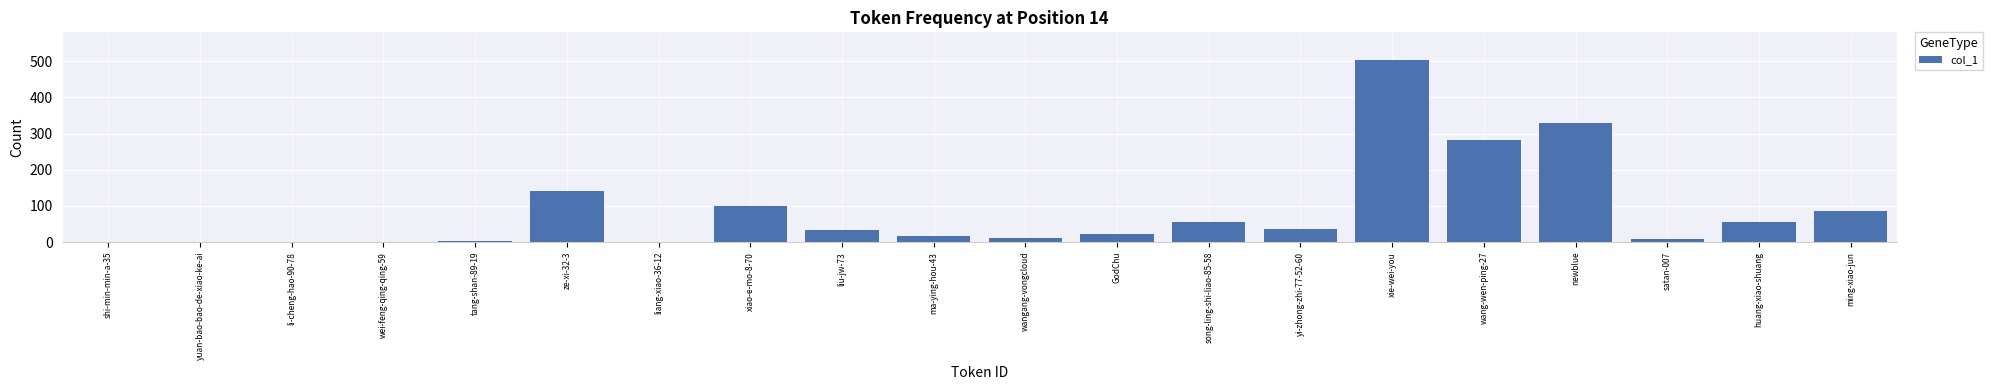

The value at ming-xiao-jun is 130. True or false?

False